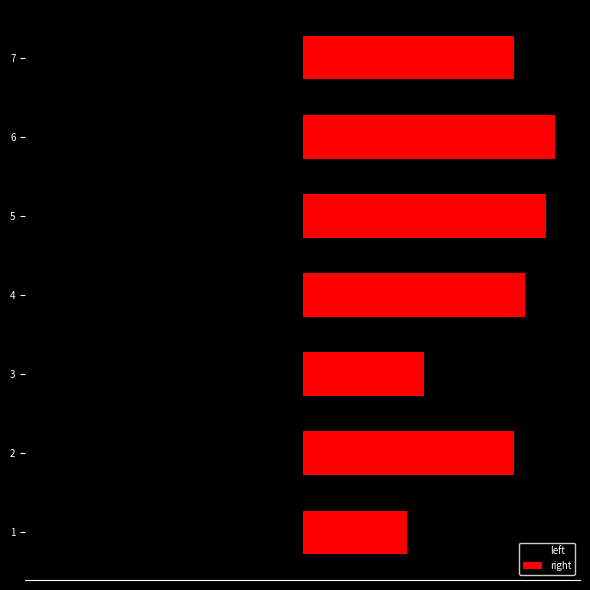

What is the value of the right bar at the 1st from the left?

163293.0